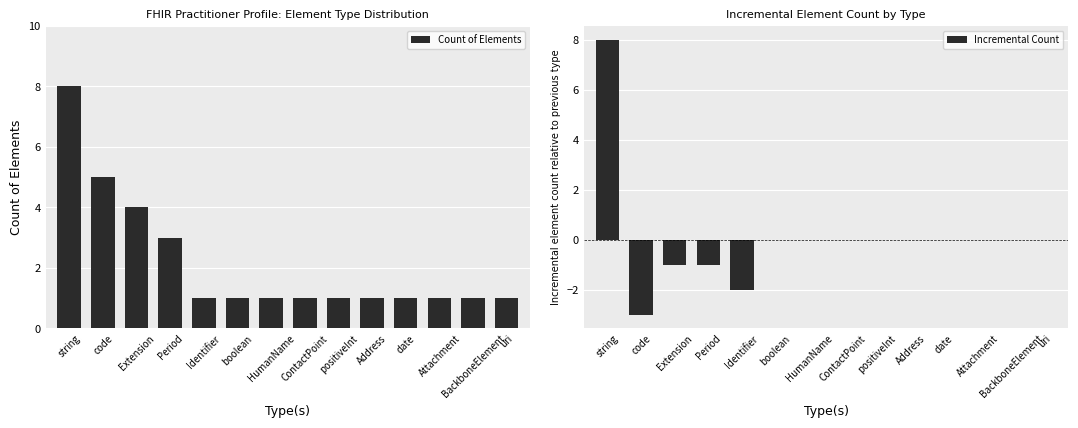

At which category is the sum across all series the highest?

string